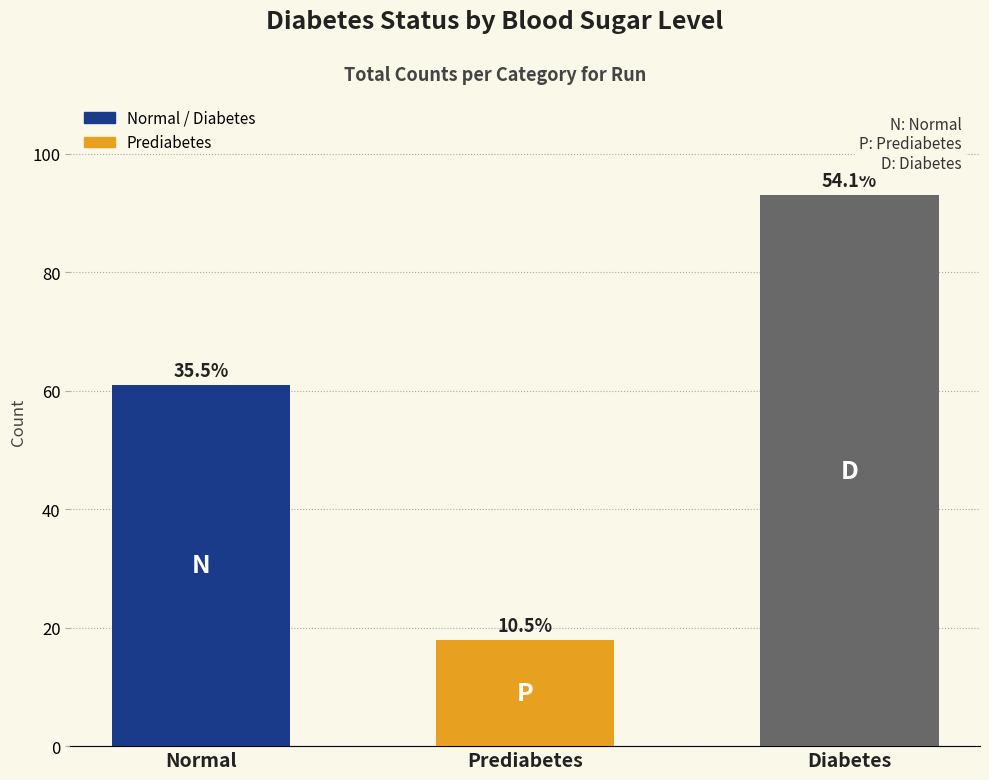

How many bars are there in total?

3